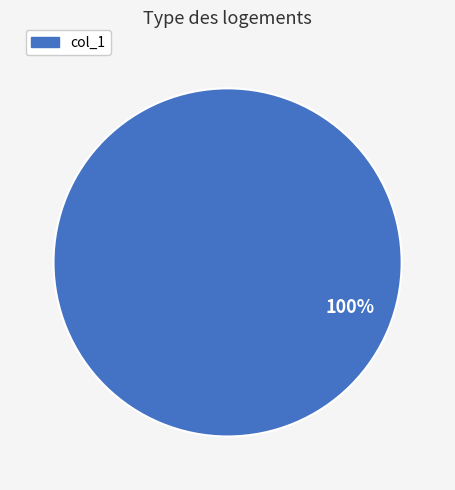

What percentage is the col_1 slice, to the nearest percent?

100%